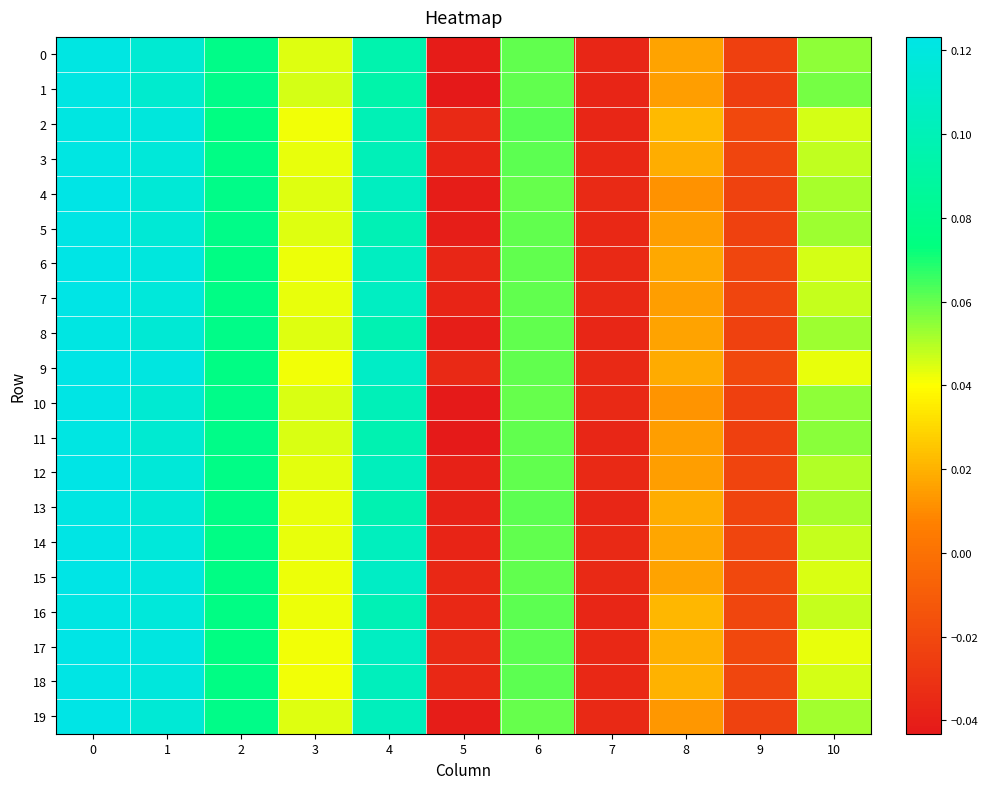

What is the maximum value shown in the chart?

0.1